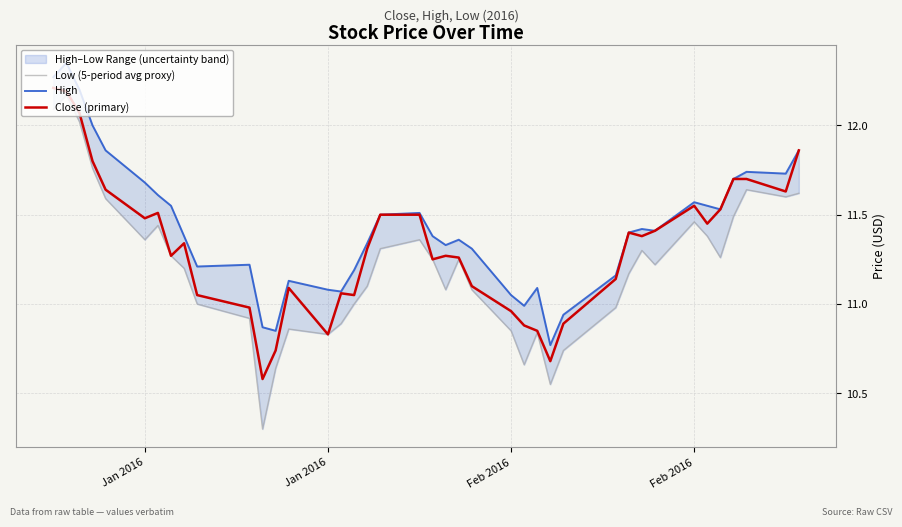

How many interior local peaks does the High series have?

9